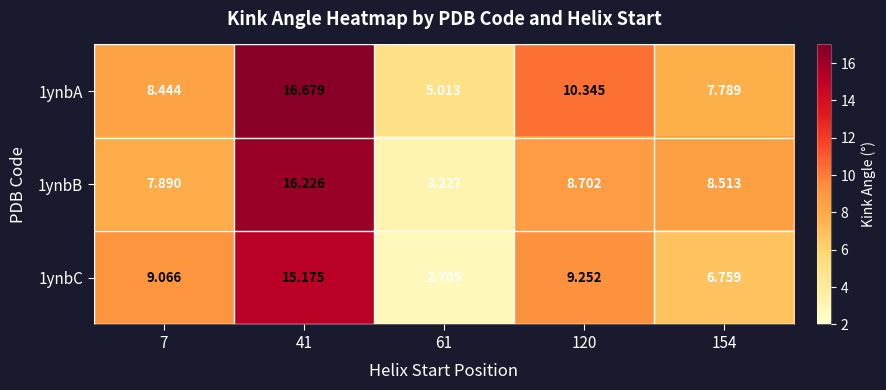

How many categories are shown in the chart?

5